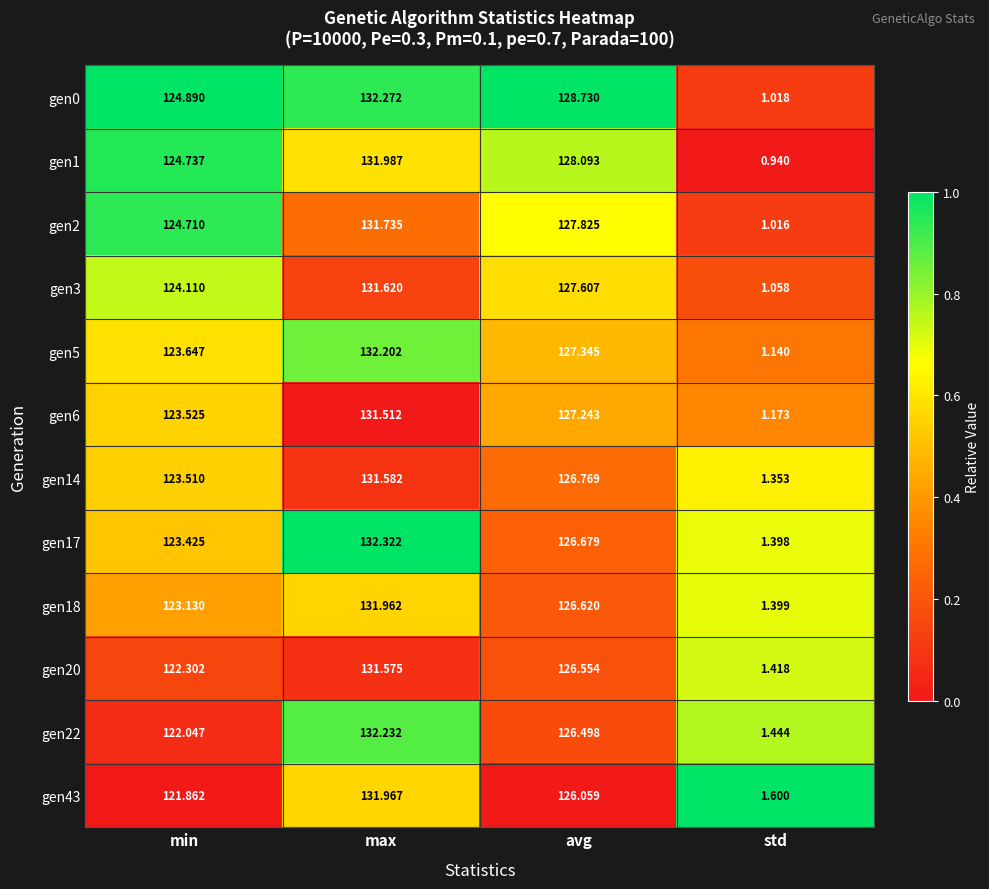

Which label corresponds to the largest value in the chart?

max